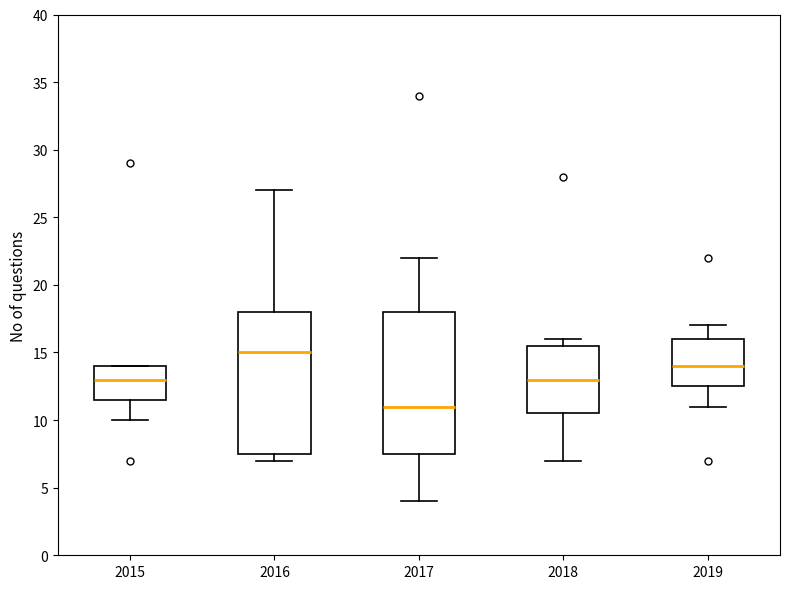

Where does the median line of the box at x = 2017 sit on the y-axis? The values are not printed on the chart, so give them approximately, as read against the axis.

11.0